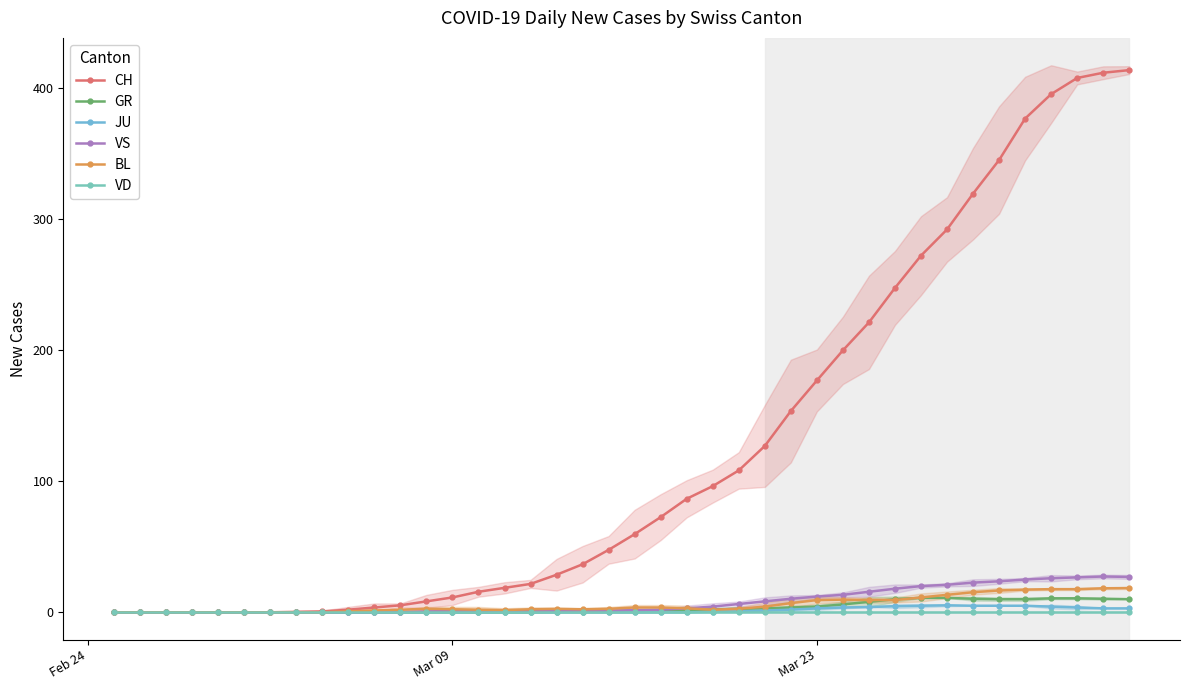

How many lines are shown in the chart?

6